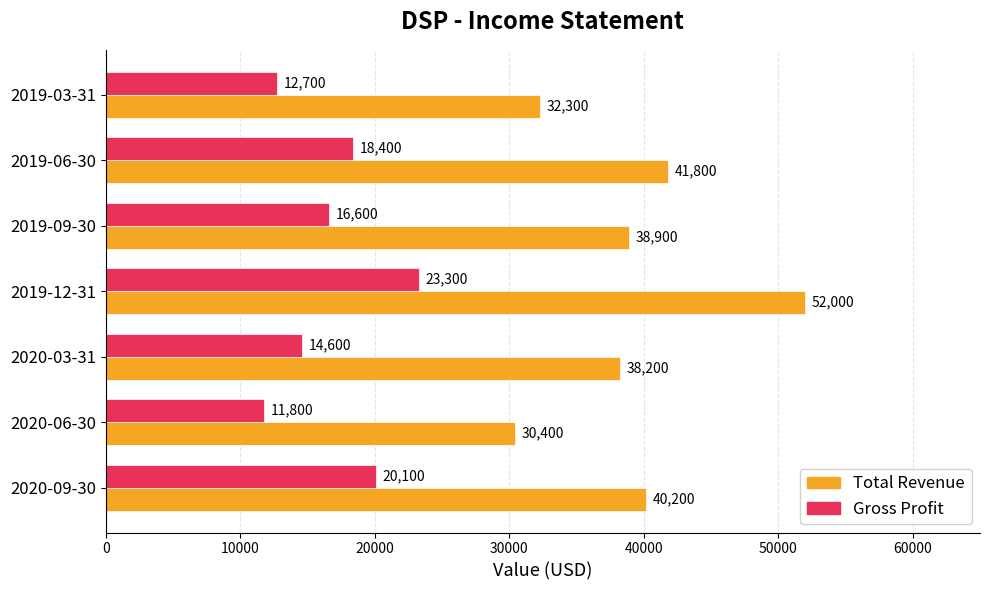

Which category has the lowest value in the Total Revenue series?

2020-06-30